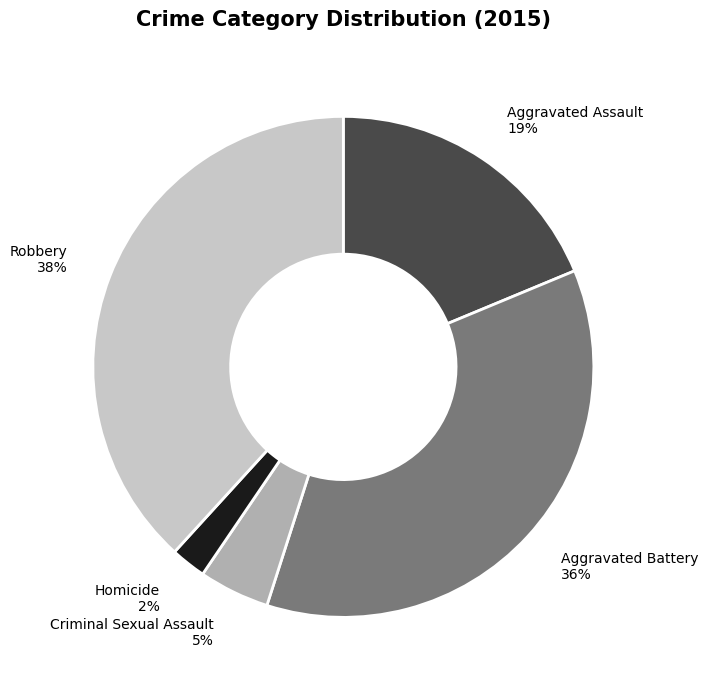

Is there any slice that represents more than half of the pie?

No